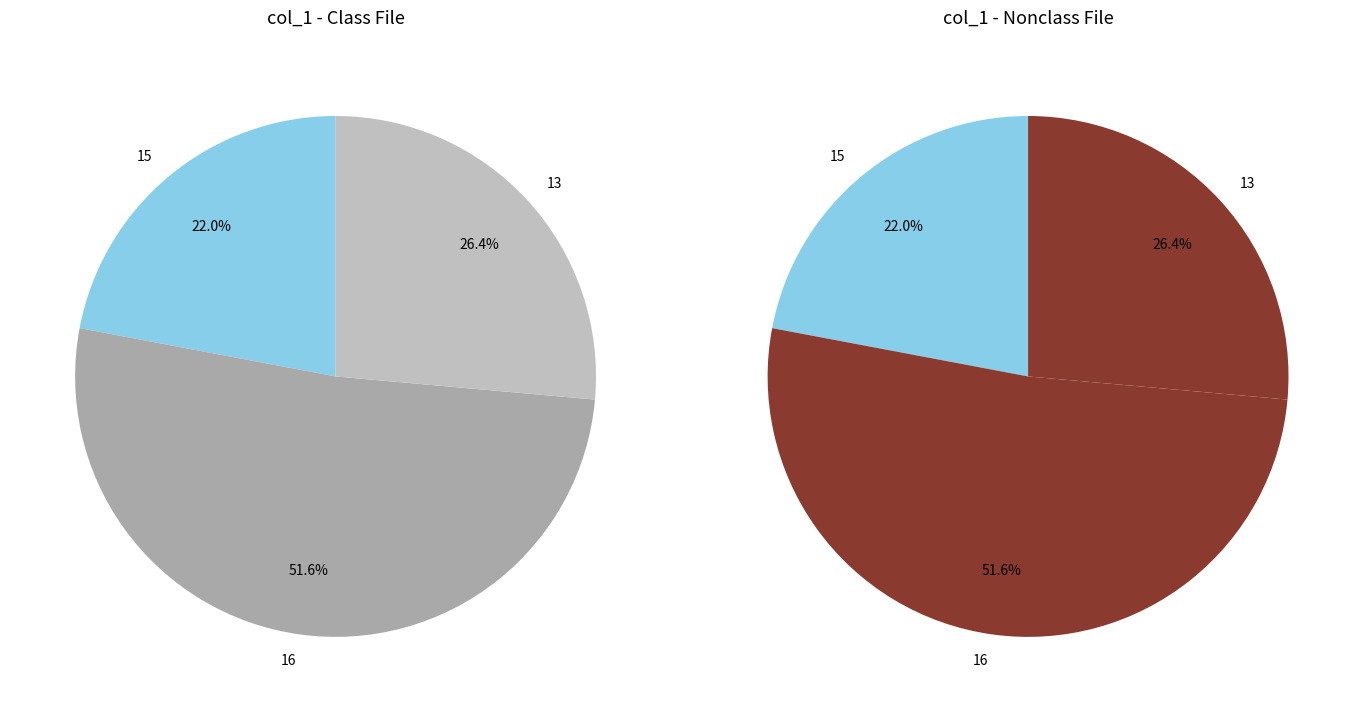

What is the smallest slice in the pie chart?

15